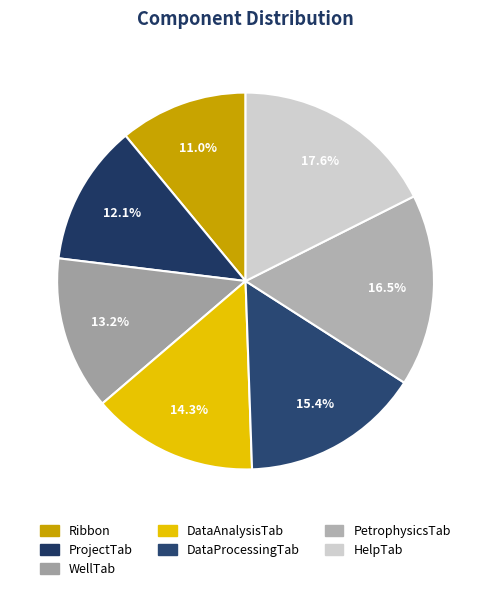

To the nearest percent, what is the difference between the DataProcessingTab and DataAnalysisTab slice percentages?

1%